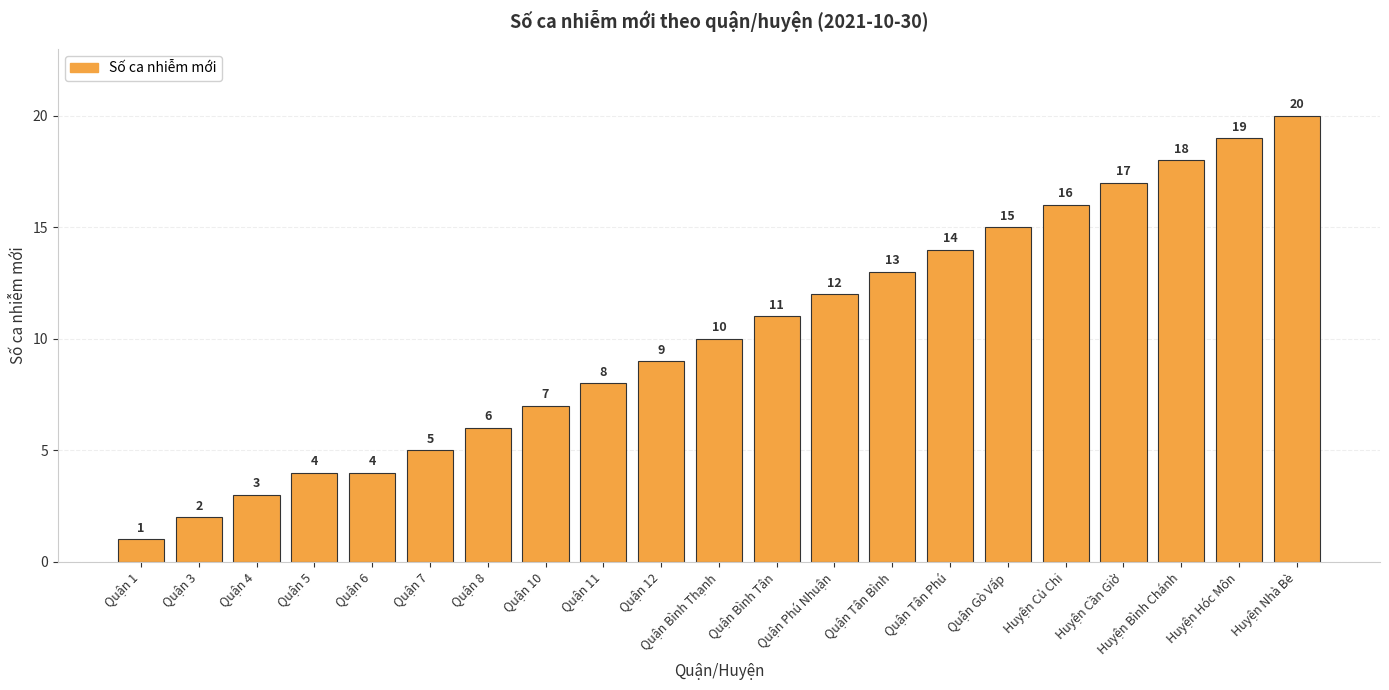

What is the change in value from Quận 8 to Quận Gò Vấp?

+9